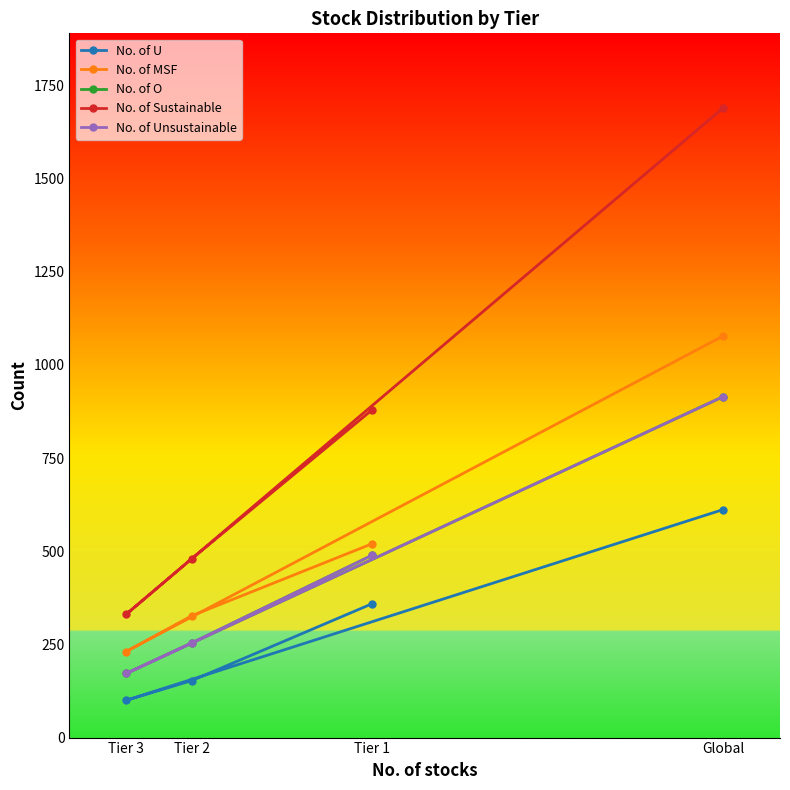

How many No. of MSF values are between 327 and 1078?

3